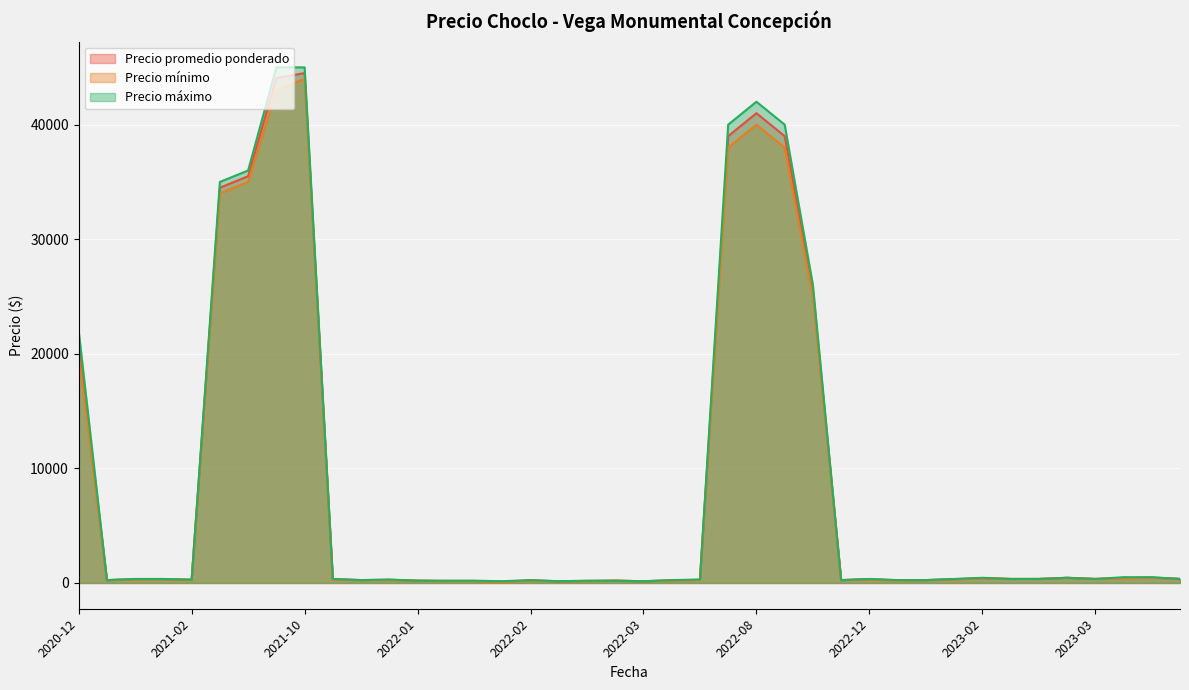

What is the sum of the Precio mínimo values at 2022-01-04 and 2023-02-22?

600